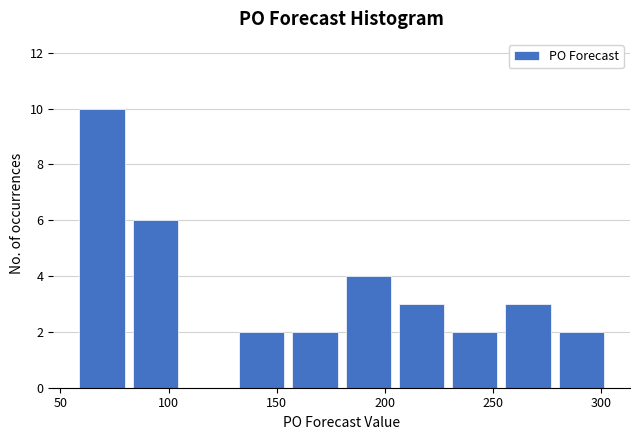

Reading left to right, list every bar in this chart as the range it spans on the x-axis followed by its height. Neither the bar edges nor the heights are printed on the chart, so give them approximately, as read against the axes.

55 to 80: 10
80 to 105: 6
105 to 130: 0
130 to 155: 2
155 to 180: 2
180 to 205: 4
205 to 230: 3
230 to 255: 2
255 to 280: 3
280 to 305: 2